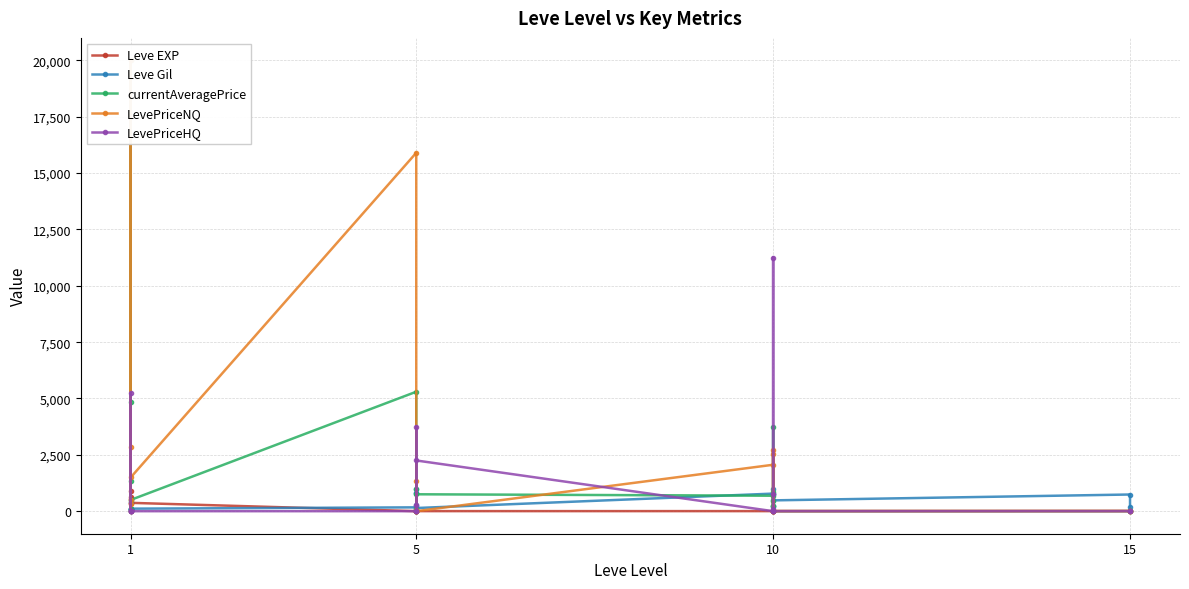

How many positive values does the LevePriceHQ series have?

7